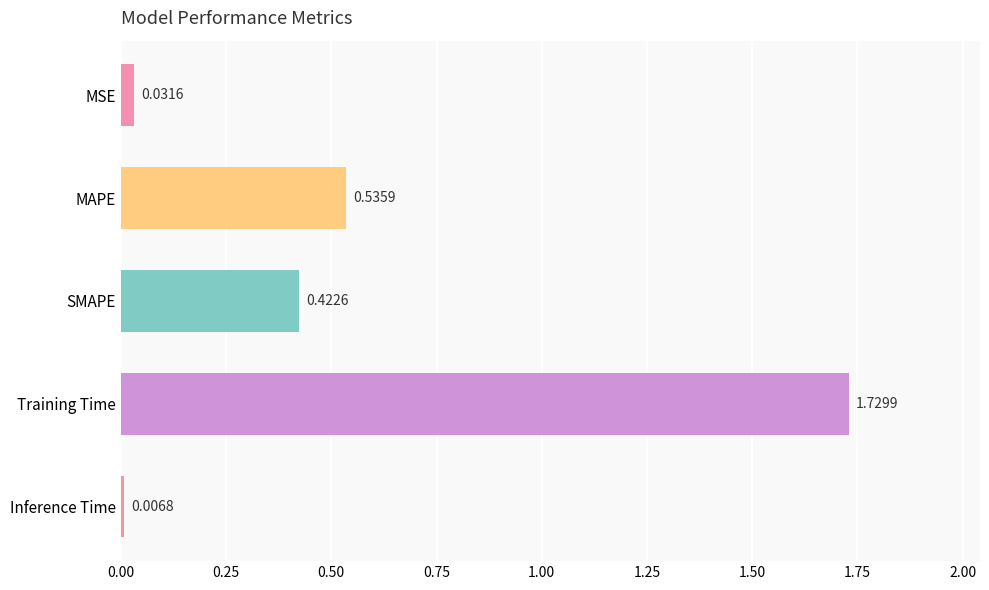

What is the label of the 1st bar from the top?

MSE